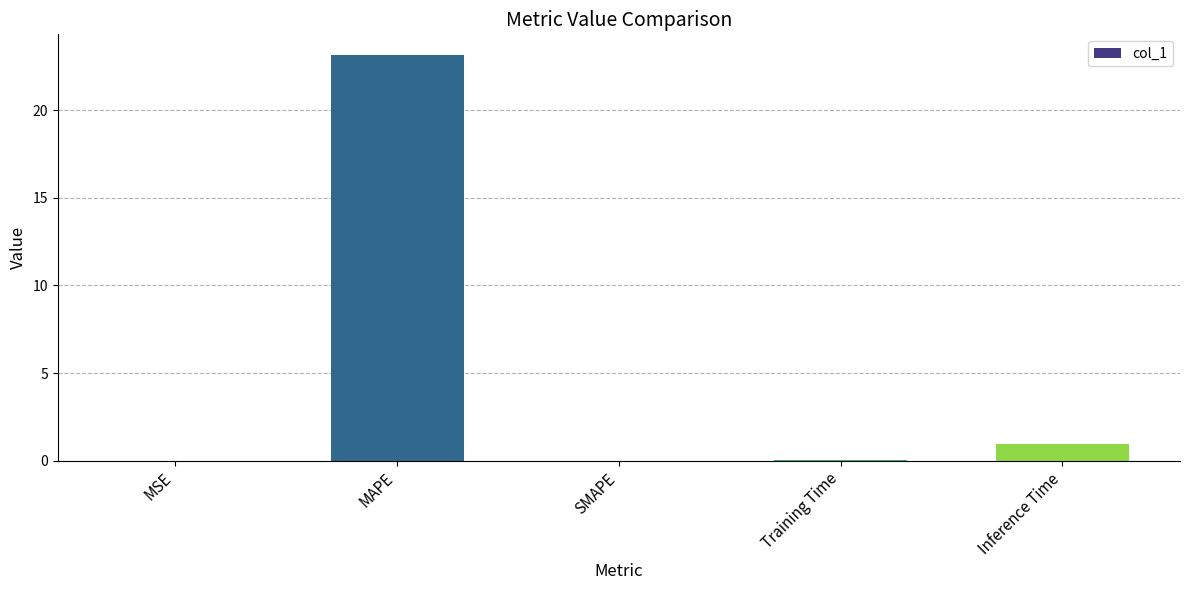

Count the number of data series in this chart.

1